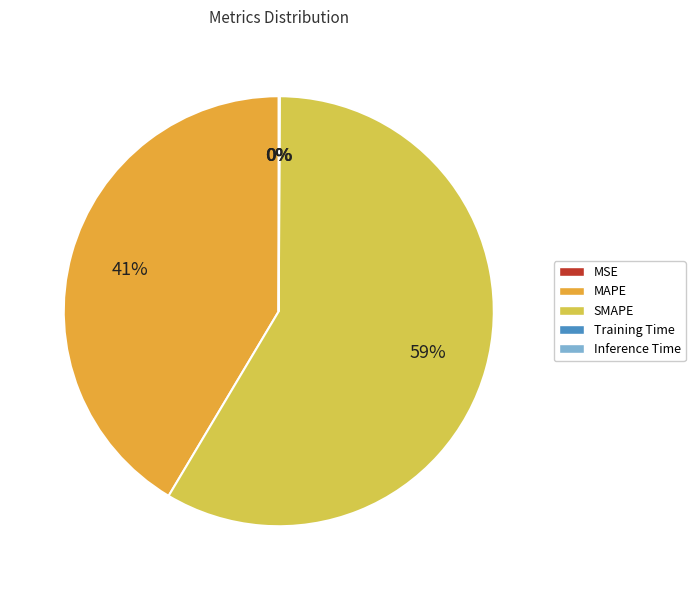

The SMAPE slice represents 45% of the pie. True or false?

False